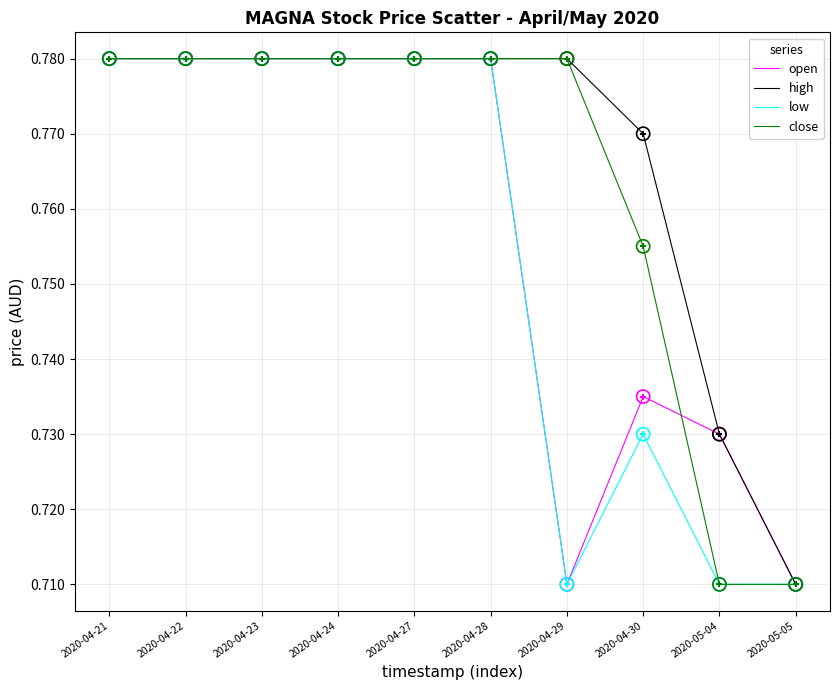

What position from the left is 2020-04-28?

6